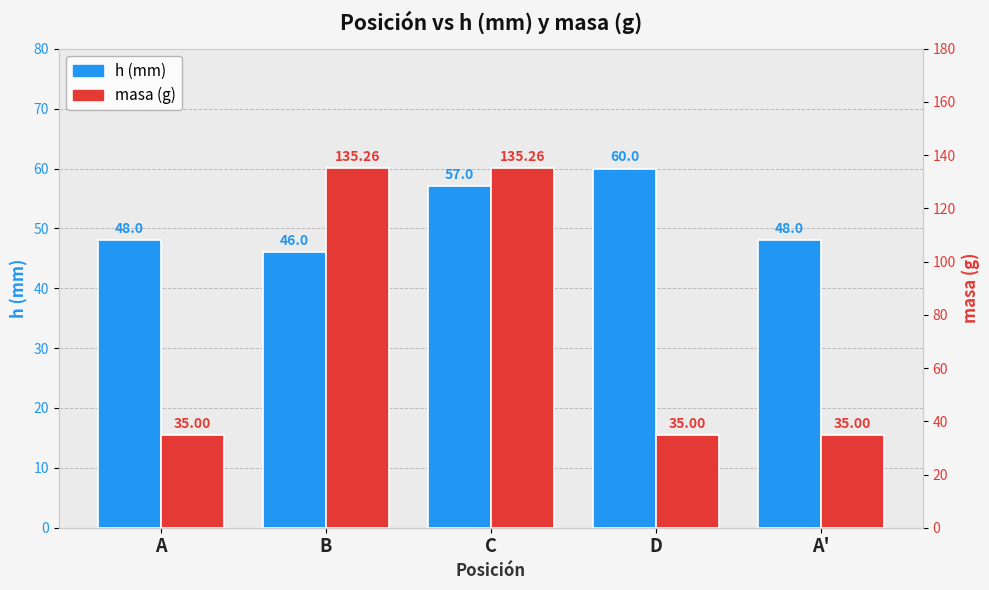

What position from the right is B?

4